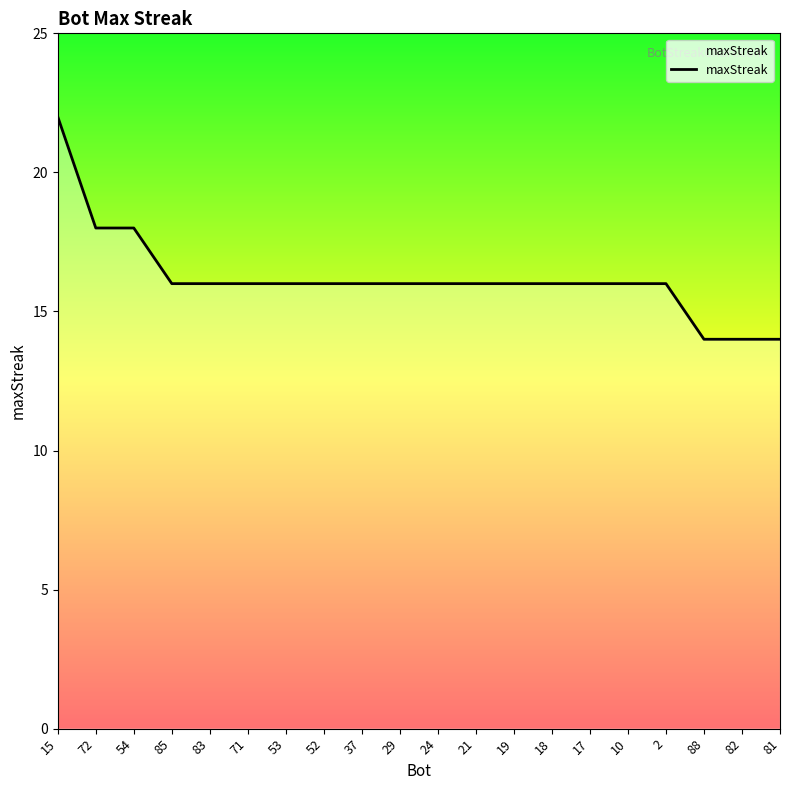

How many distinct data groups are displayed?

1